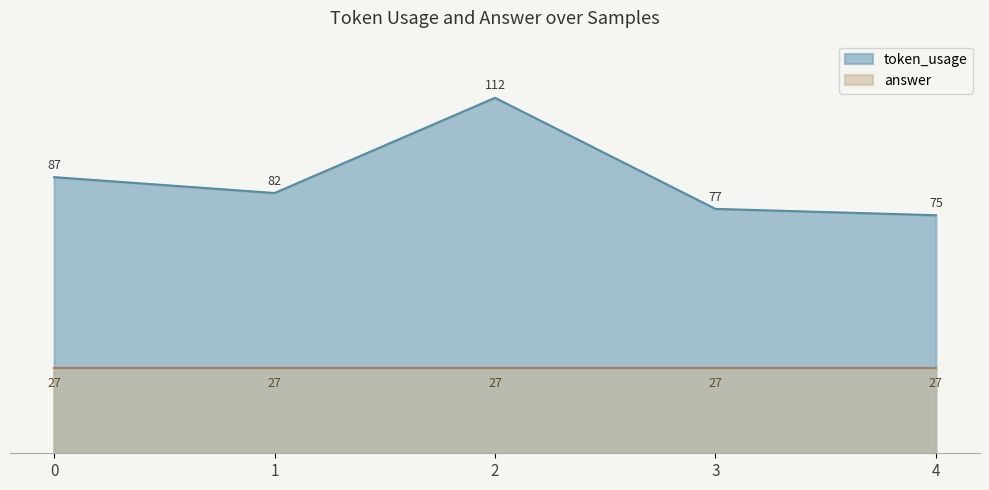

What is the value of the 2nd point from the left?

82